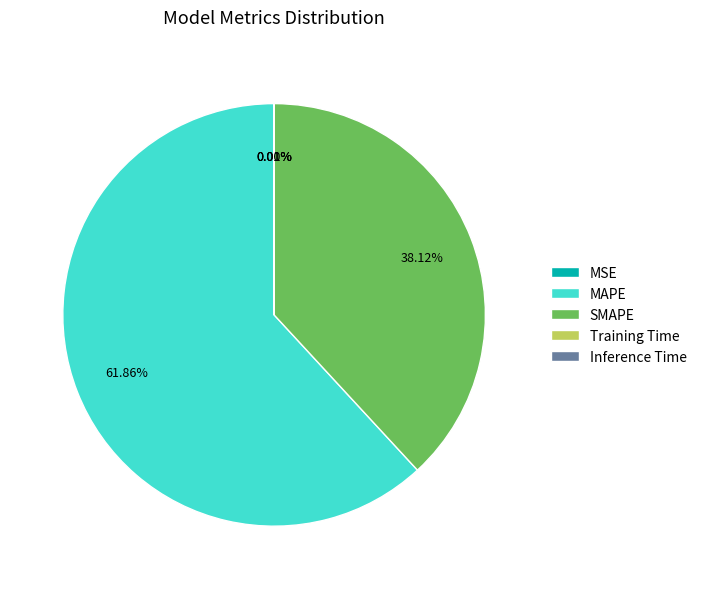

What is the largest slice in the pie chart?

MAPE